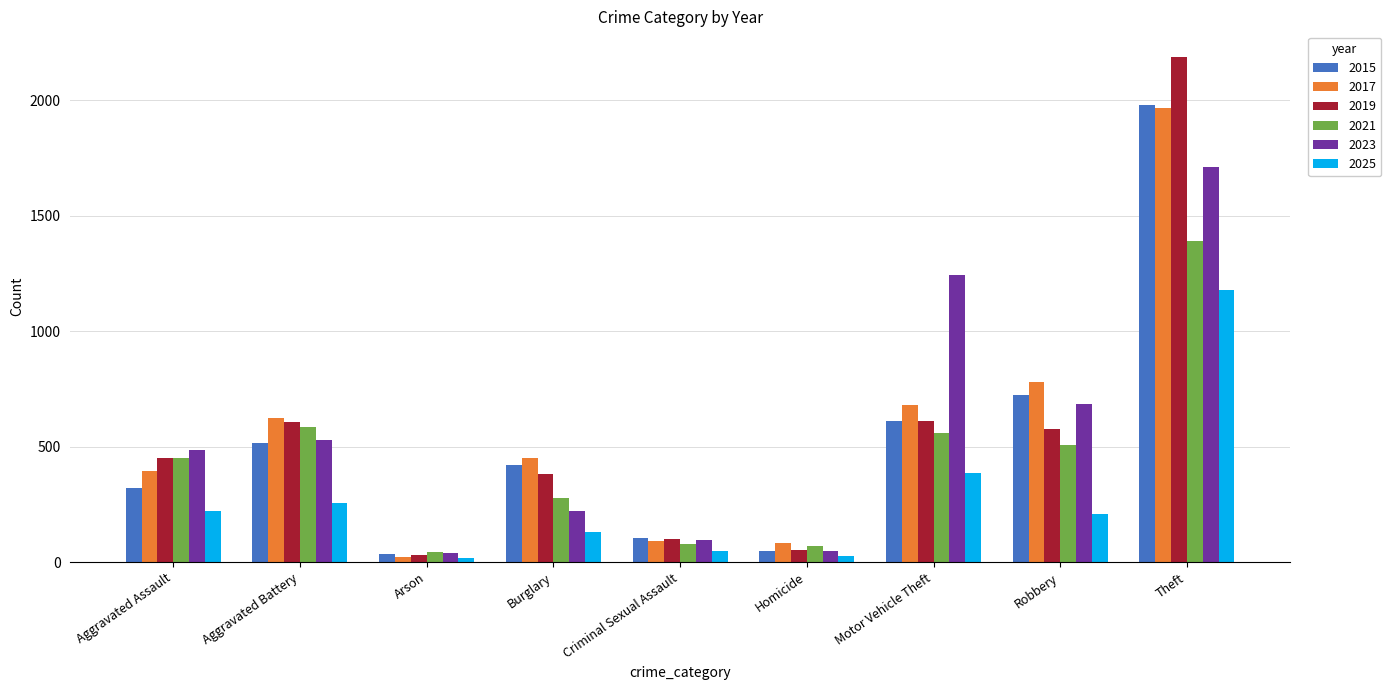

Where is 2015 nearest to the value 1008?

Robbery